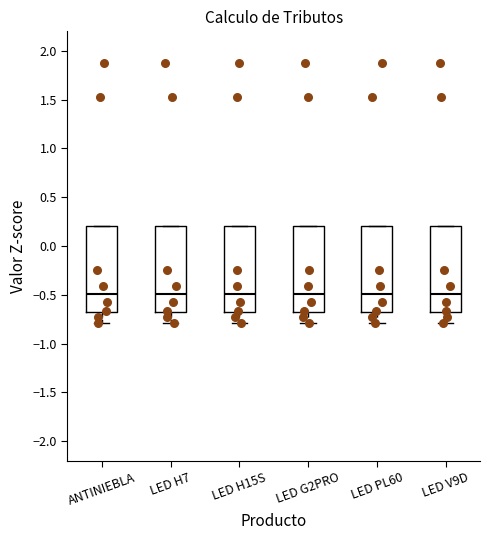

Reading left to right, read every box against the y-axis: the position of its median line, the range the box covers, and the ends of its whiskers. The values are not printed on the chart, so give them approximately, as read against the axis.

ANTINIEBLA: median -0.5, box -0.7 to 0.2, whiskers -0.8 to 0.2
LED H7: median -0.5, box -0.7 to 0.2, whiskers -0.8 to 0.2
LED H15S: median -0.5, box -0.7 to 0.2, whiskers -0.8 to 0.2
LED G2PRO: median -0.5, box -0.7 to 0.2, whiskers -0.8 to 0.2
LED PL60: median -0.5, box -0.7 to 0.2, whiskers -0.8 to 0.2
LED V9D: median -0.5, box -0.7 to 0.2, whiskers -0.8 to 0.2